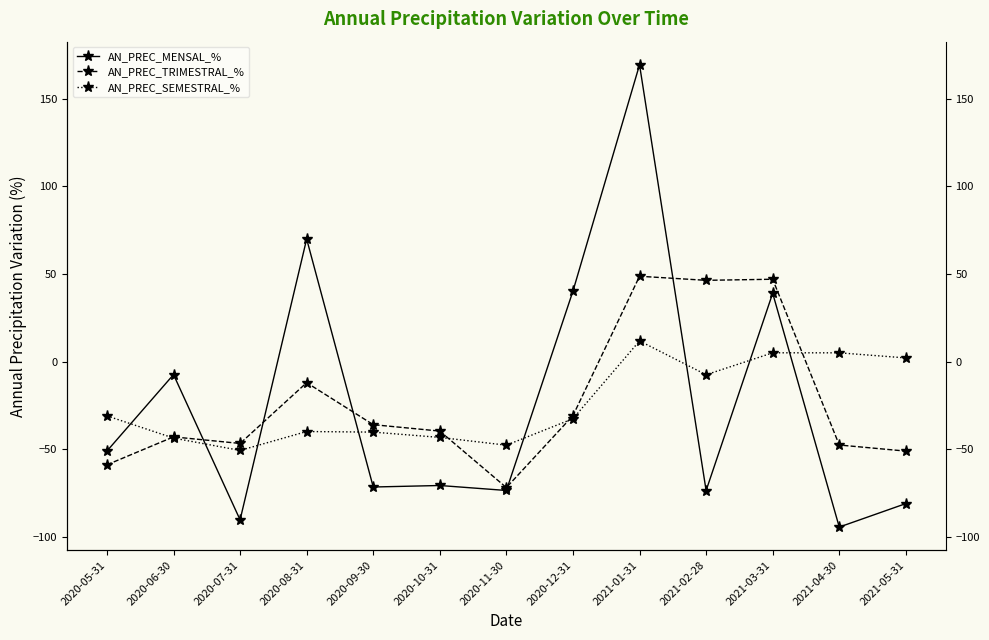

How many positive values does the AN_PREC_MENSAL_% series have?

4